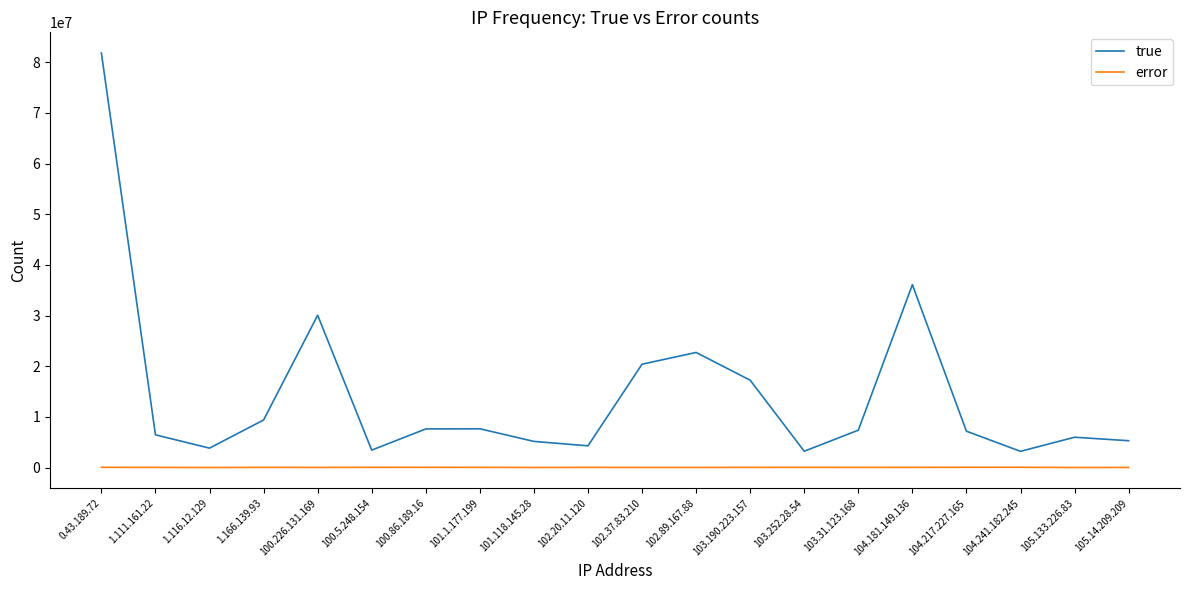

True or false: true and error intersect in this chart.

False